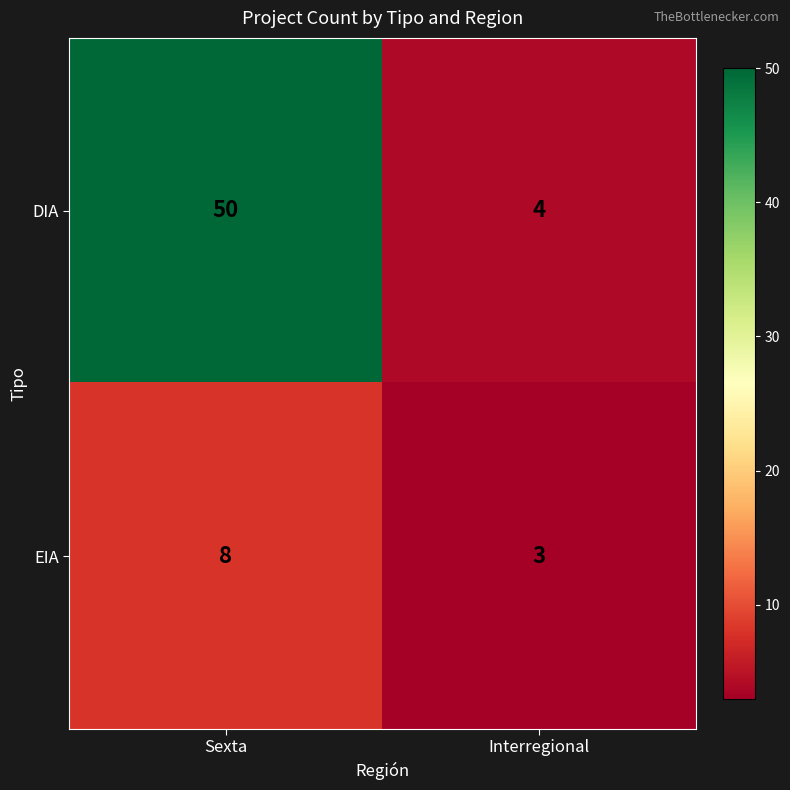

What is the maximum value shown in the chart?

50